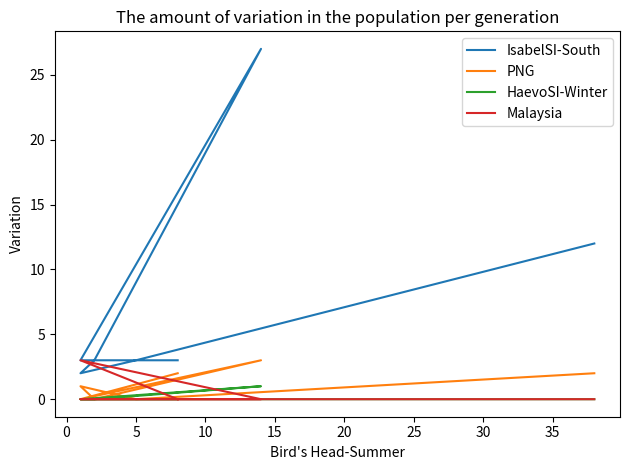

Which series has the widest spread of values?

IsabelSI-South